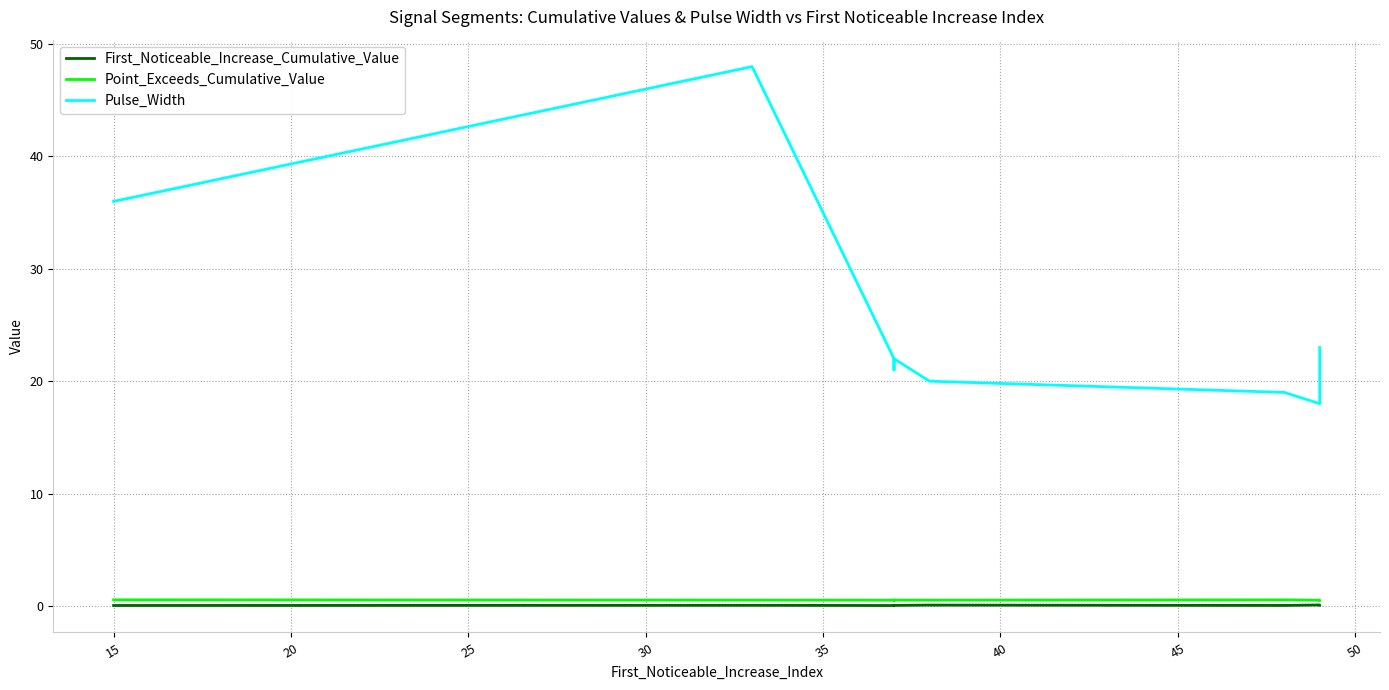

True or false: First_Noticeable_Increase_Cumulative_Value and Pulse_Width intersect in this chart.

False